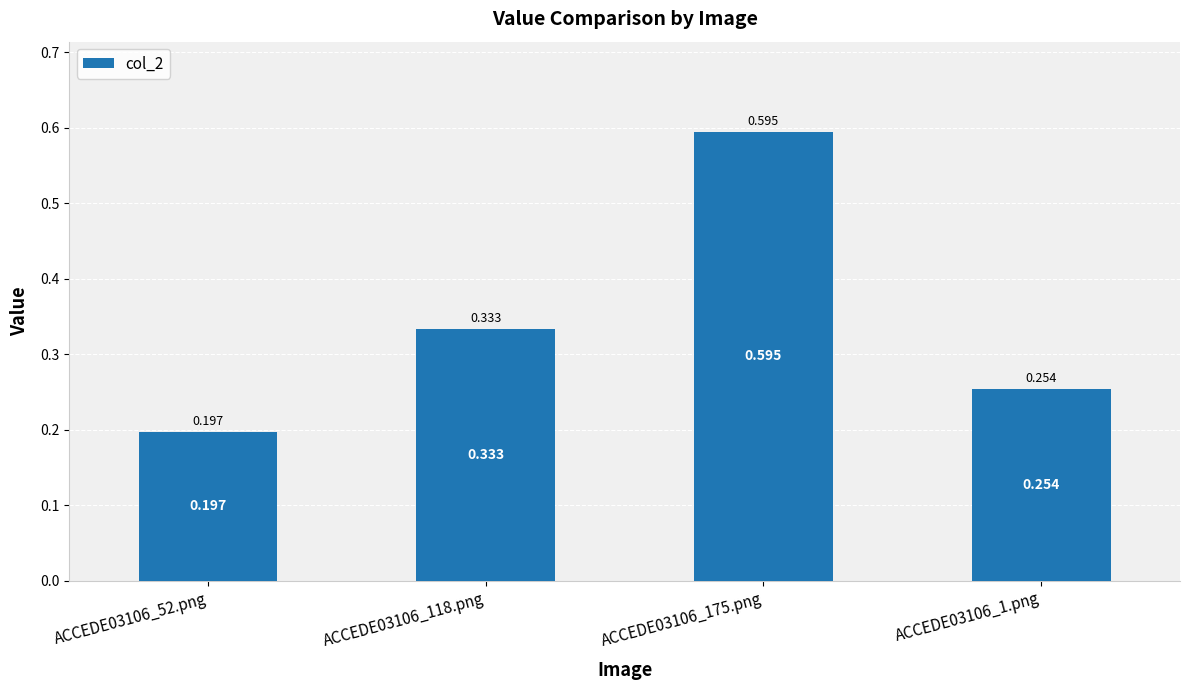

How many bars are there in total?

4